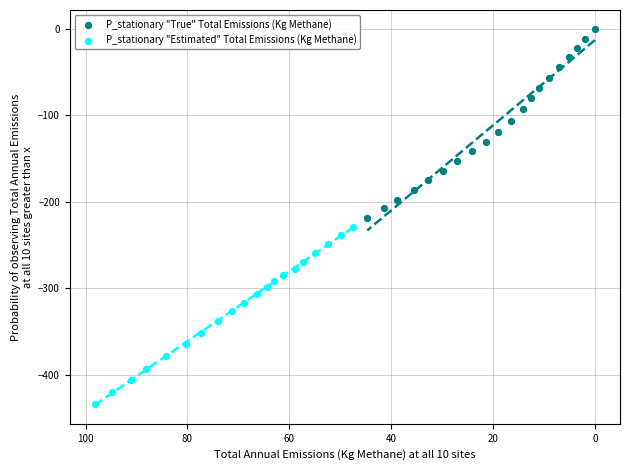

Which series contains the lowest Y value?

P_stationary "Estimated" Total Emissions (Kg Methane)